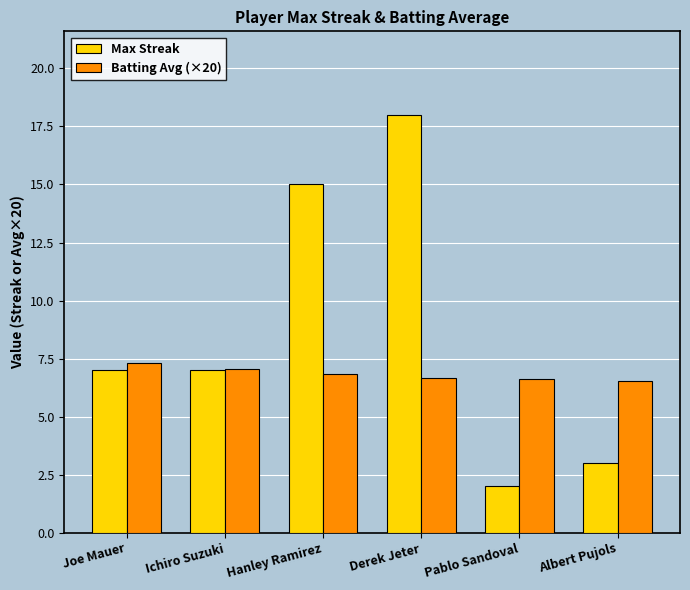

At which label does Max Streak reach its minimum?

Pablo Sandoval